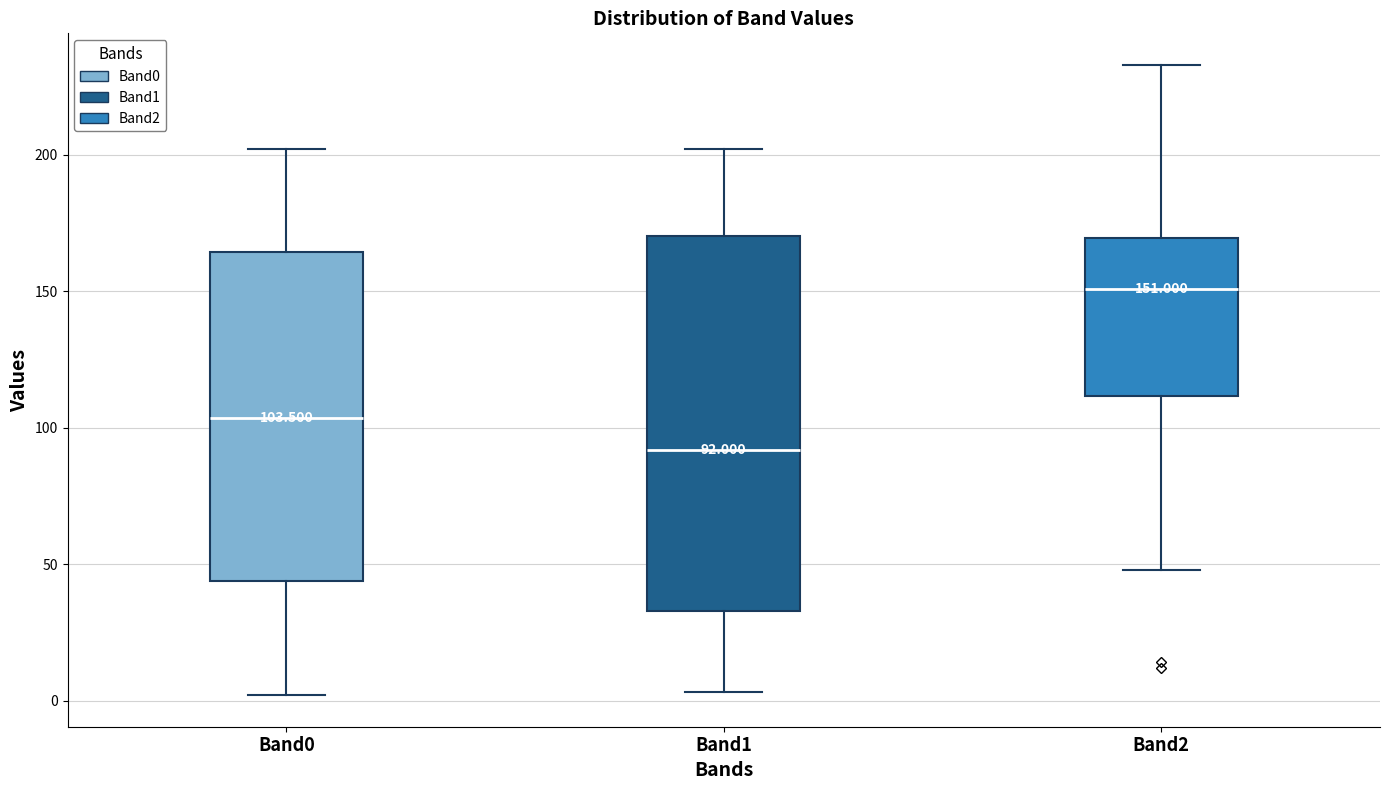

Which box's median line is the lowest?

Band1